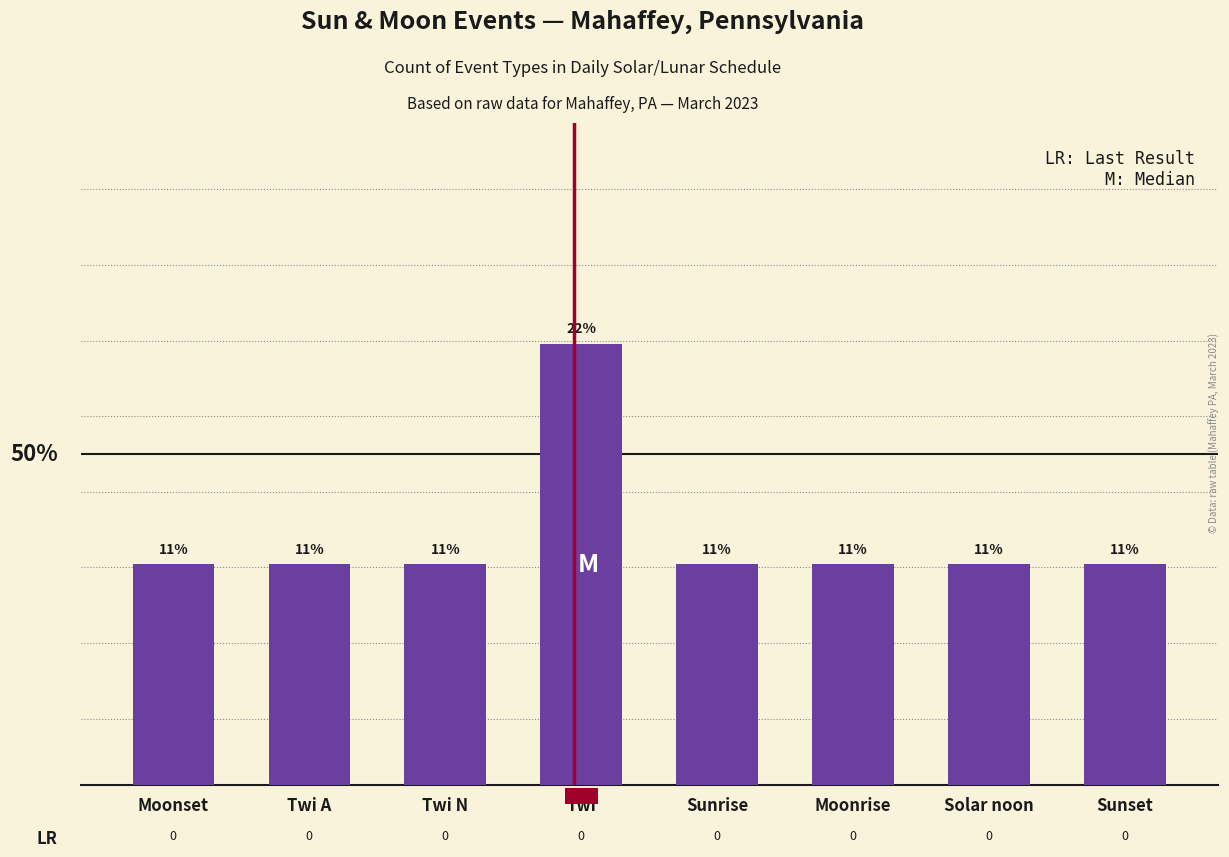

At which label is the value closest to 6?

Moonset